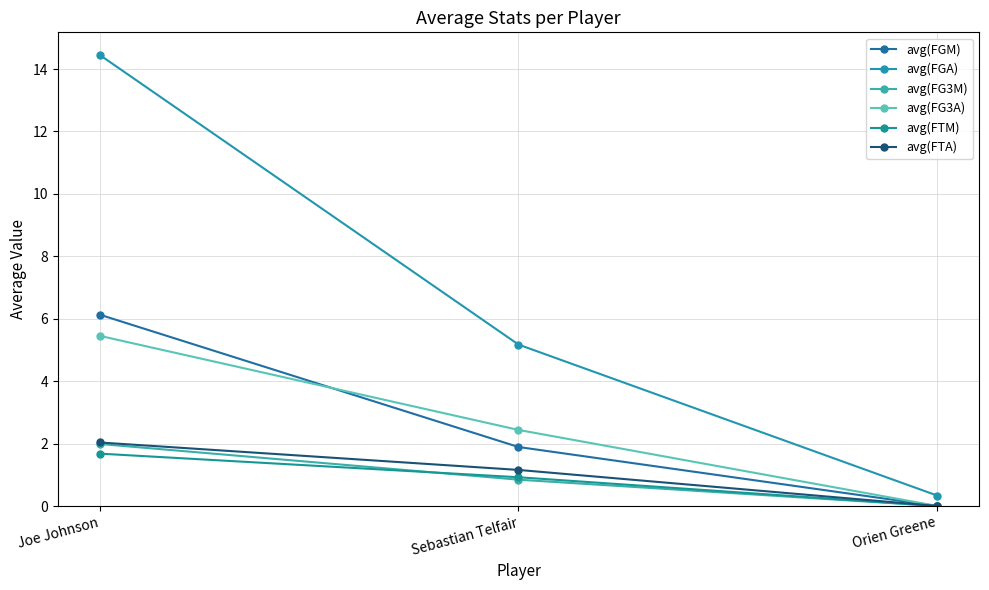

What is the total value across all series at Orien Greene?

0.3